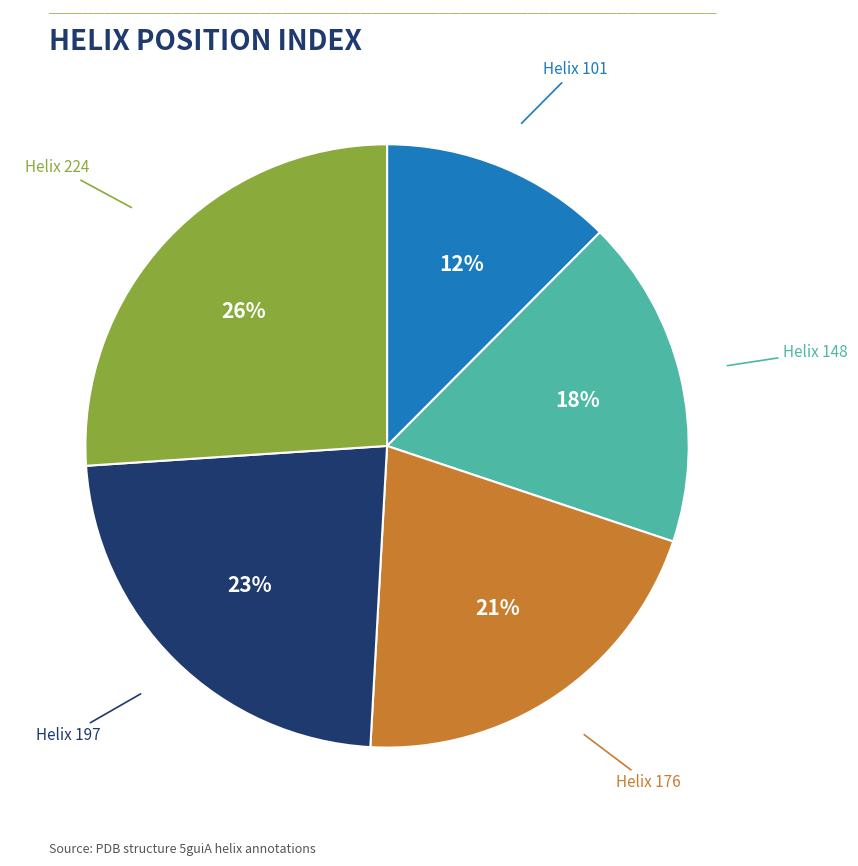

How many segments does this pie chart have?

5